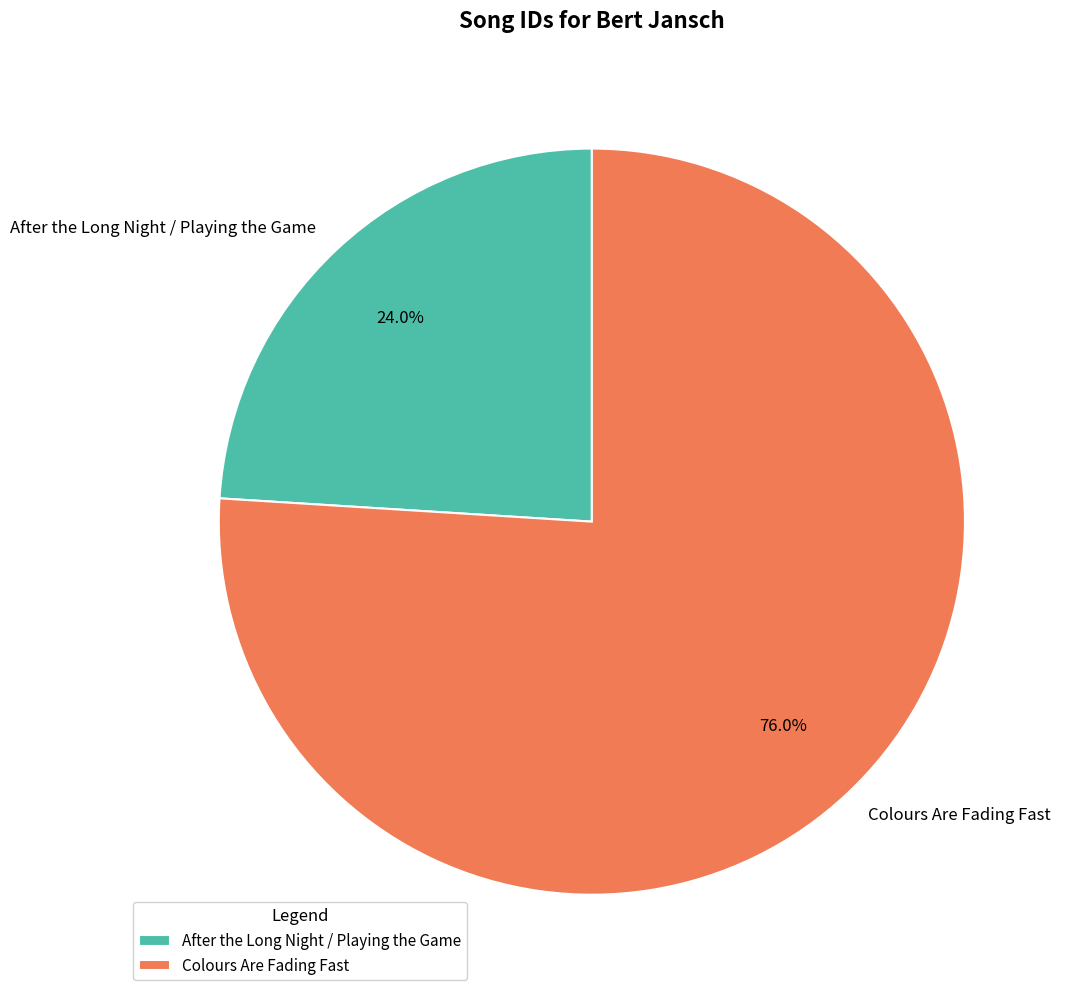

What percentage is NOT represented by After the Long Night / Playing the Game?

76.0%